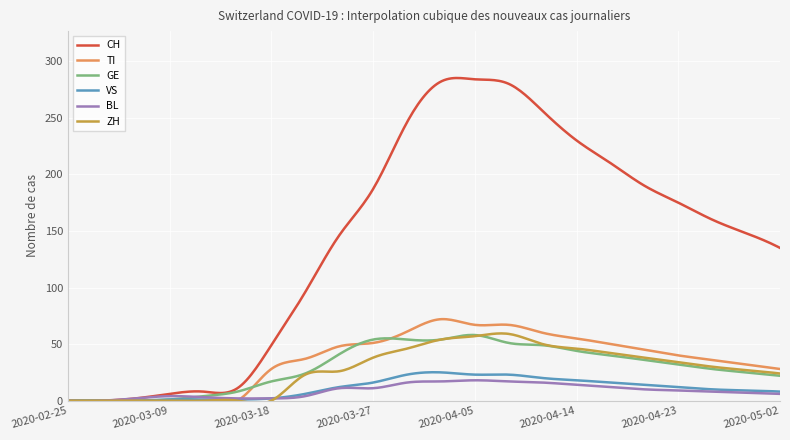

What is the greatest value displayed?

285.2